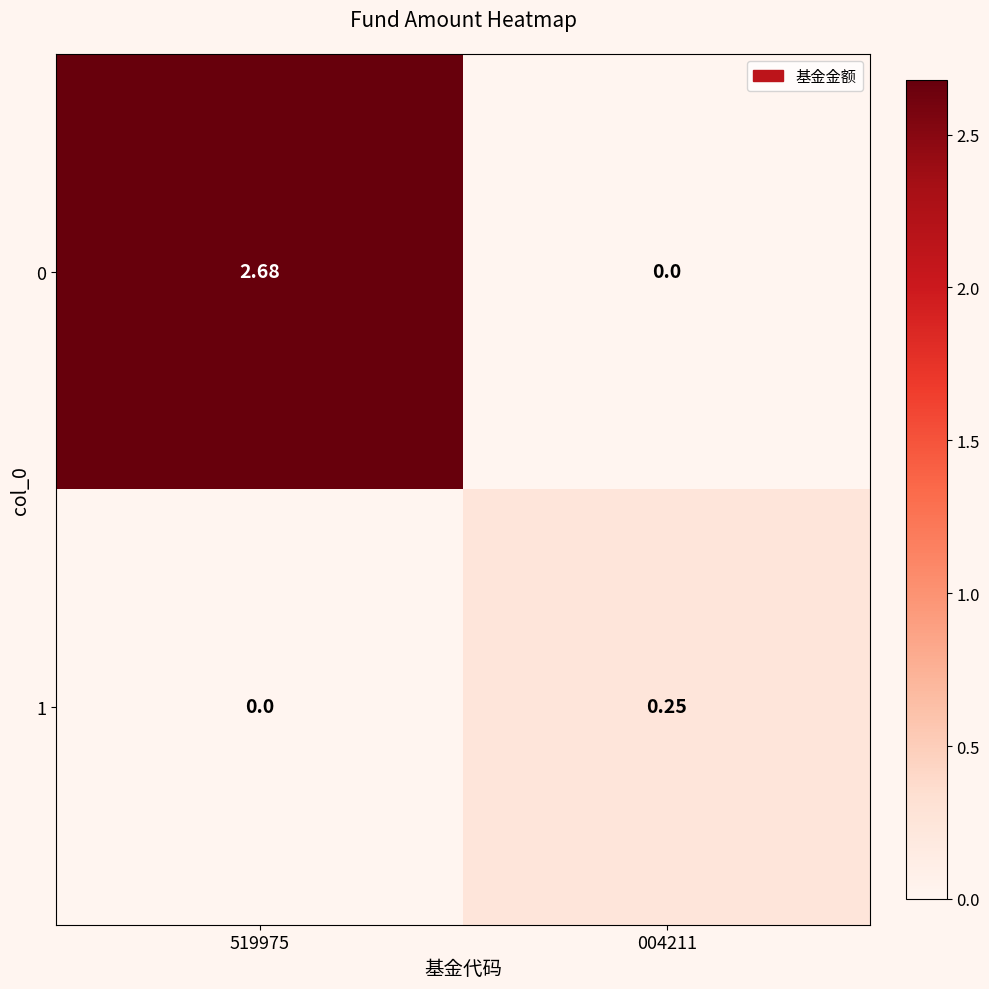

Is the value of 0 at 519975 greater than the value of 1 at 004211?

Yes